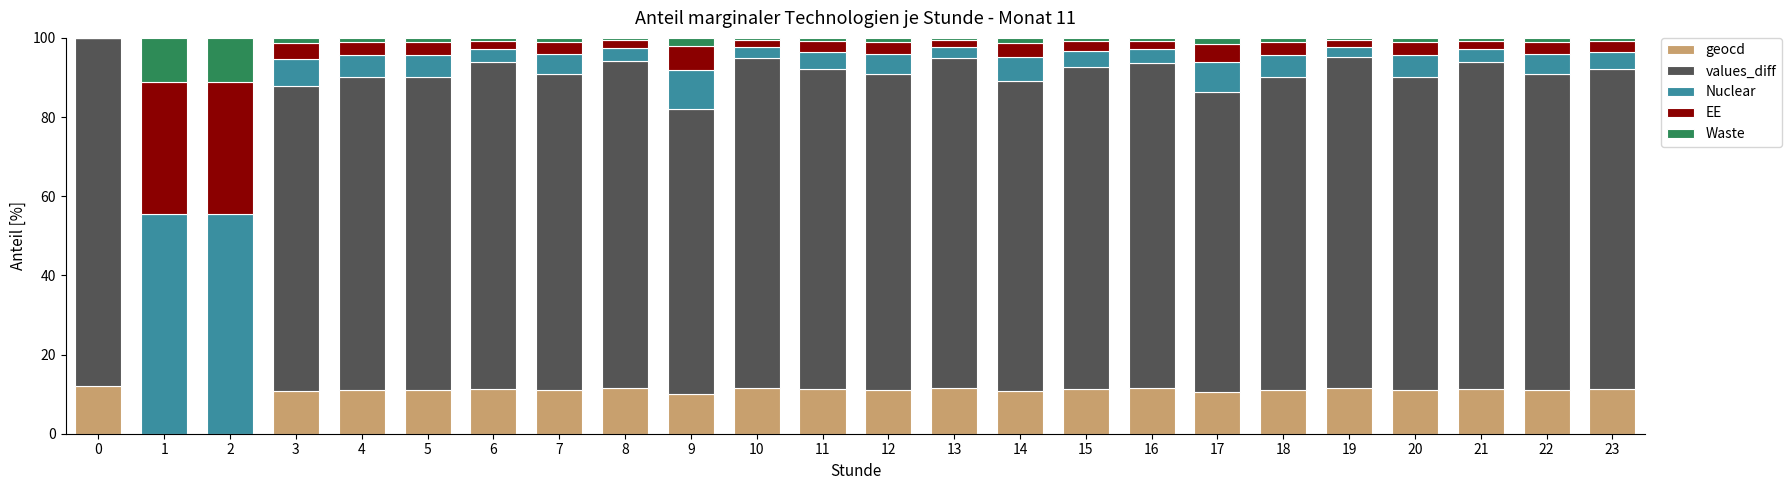

What is the highest value of the geocd series?

12.1